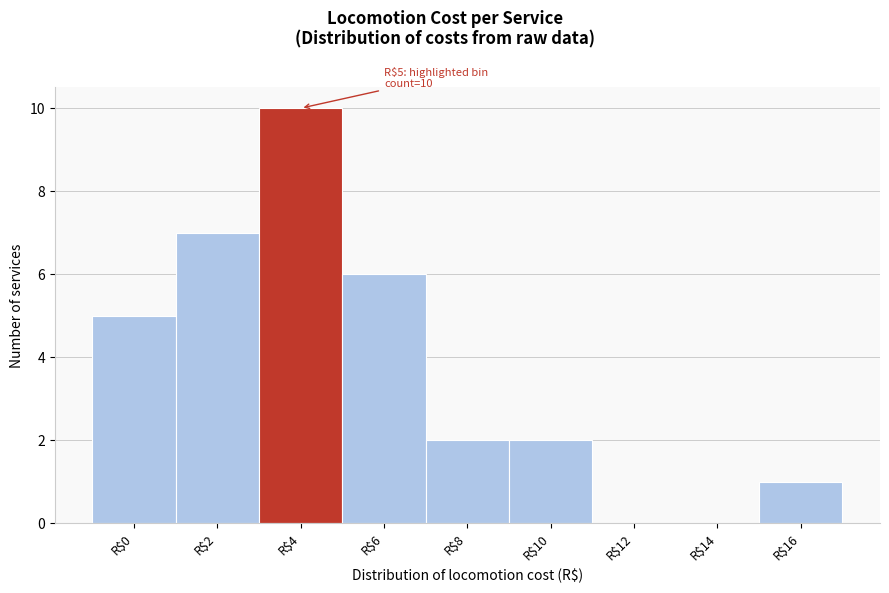

The value at R$12 is 0. True or false?

True